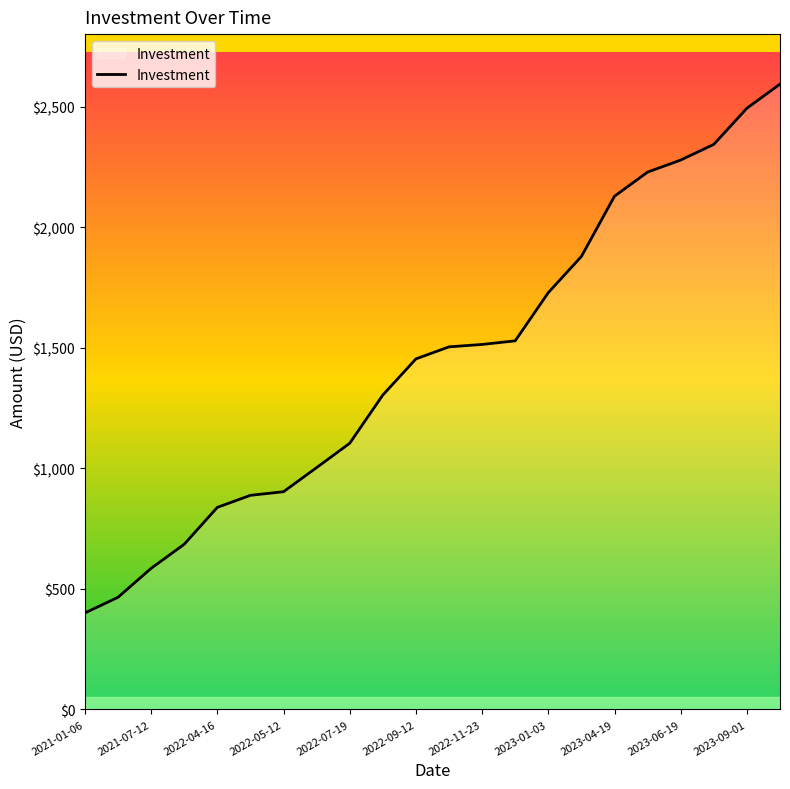

What is the maximum value shown in the chart?

2594